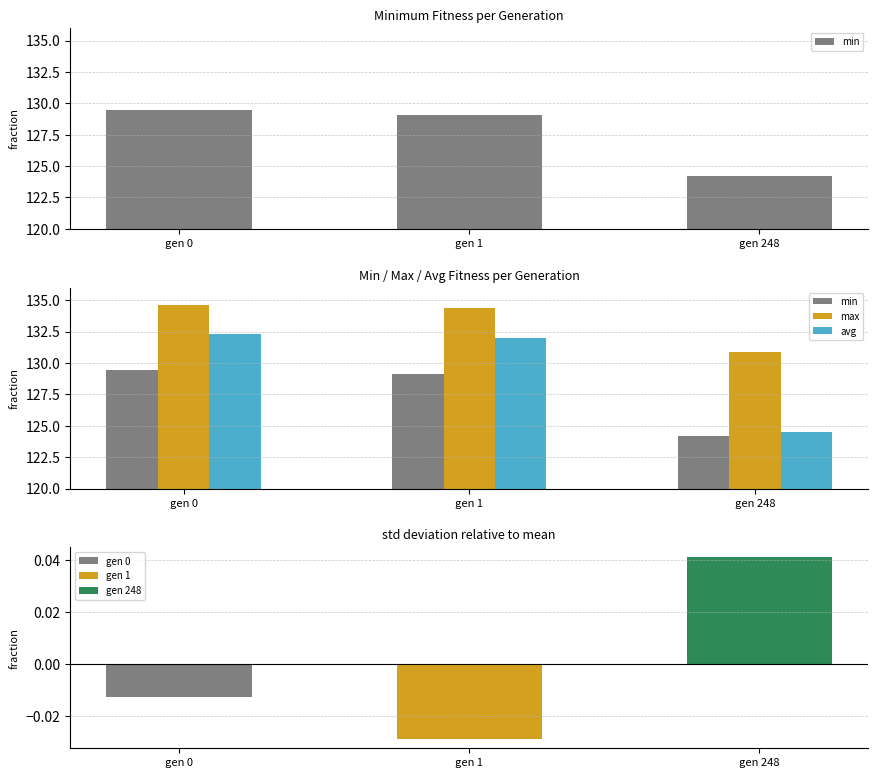

What is the value of the max bar at the 3rd from the left?

130.8